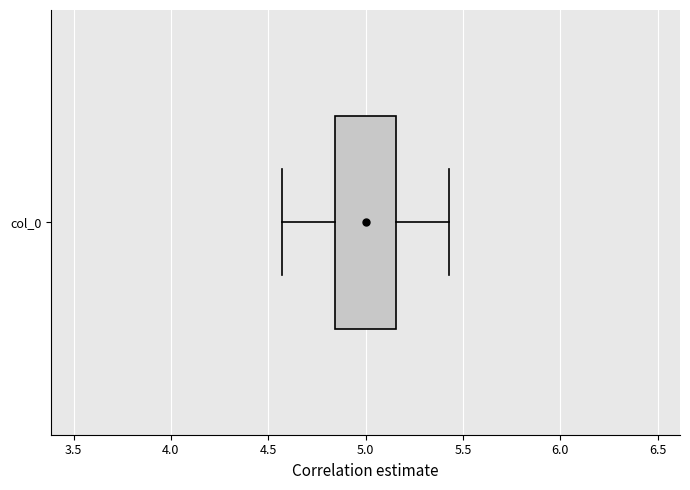

Read this box plot against the x-axis: the position of the median line, the range covered by the box, and the ends of both whiskers. The values are not printed on the chart, so give them approximately, as read against the axis.

median 5.00, box 4.85 to 5.15, whiskers 4.55 to 5.45